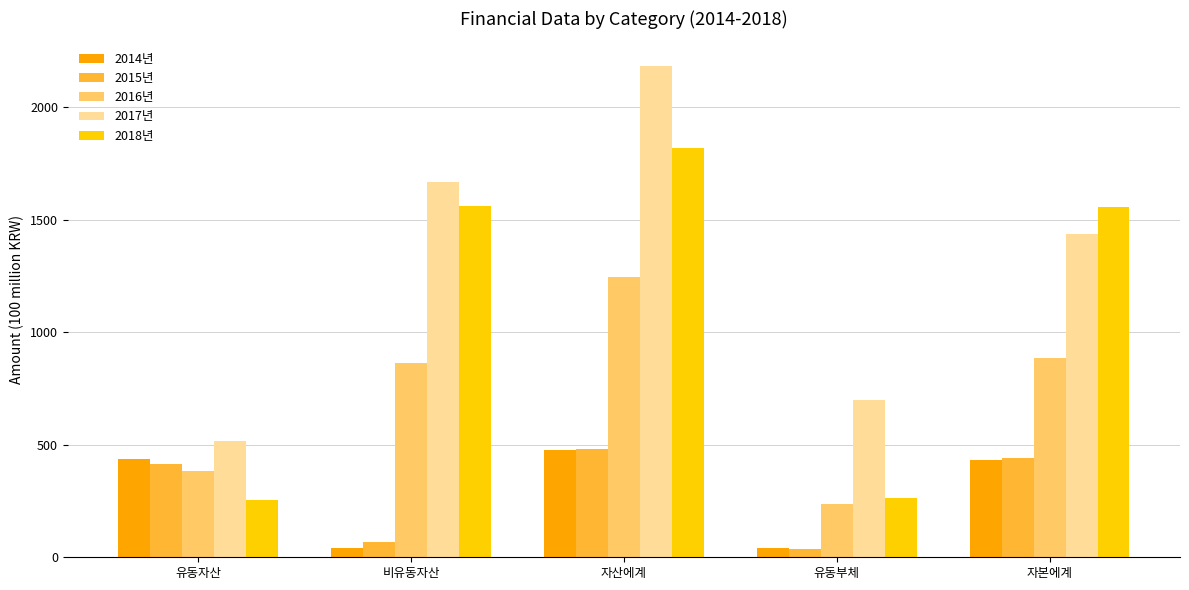

Is it true that 2015년 equals 439.9 at 자본에계?

True